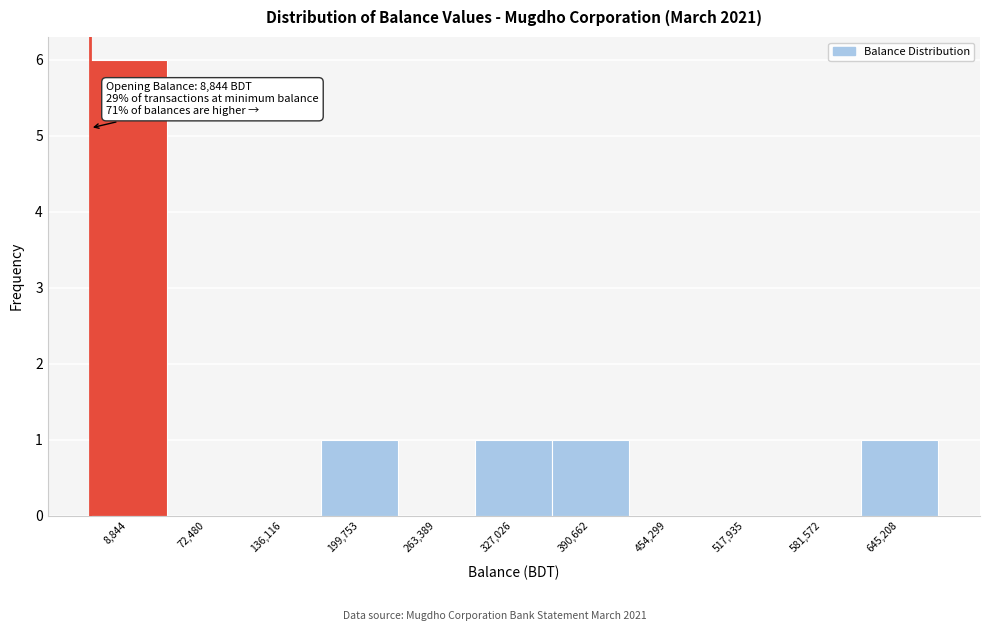

Reading left to right, transcribe all the data shown in this chart.

8,844=6	72,480=0	136,116=0	199,753=1	263,389=0	327,026=1	390,662=1	454,299=0	517,935=0	581,572=0	645,208=1